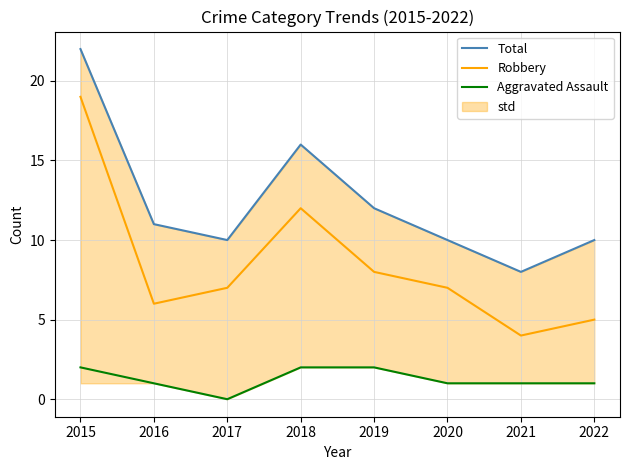

What is the total value across all series at 2015?

43